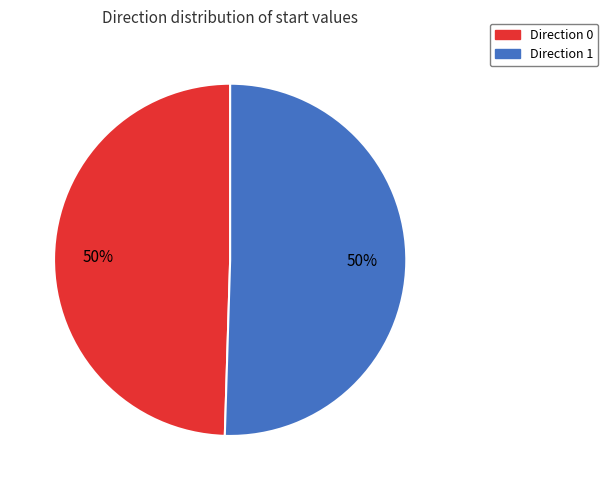

Is it true that Direction 0 is 36% of the pie?

False